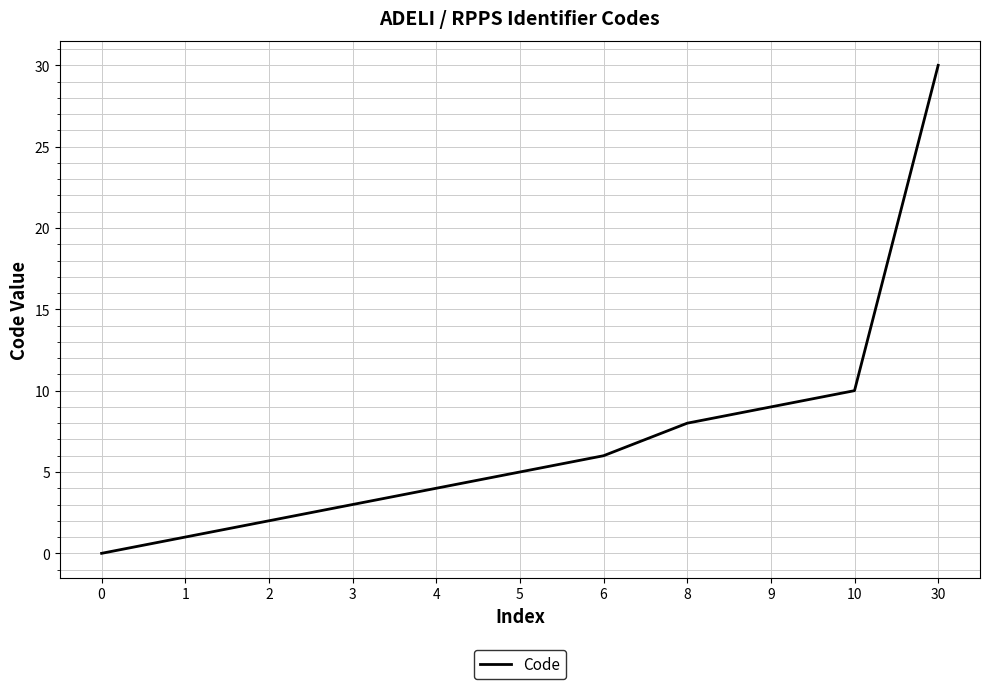

True or false: the data shows 3 at 5.

False